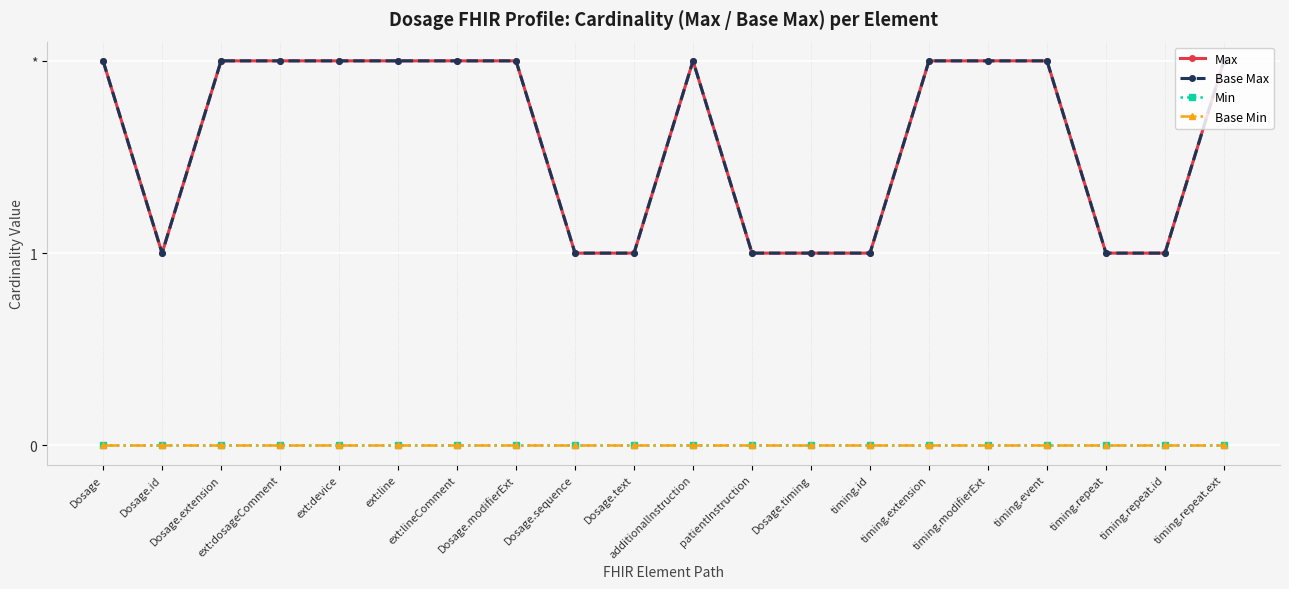

What is the total value across all series at Dosage.modifierExt?

4